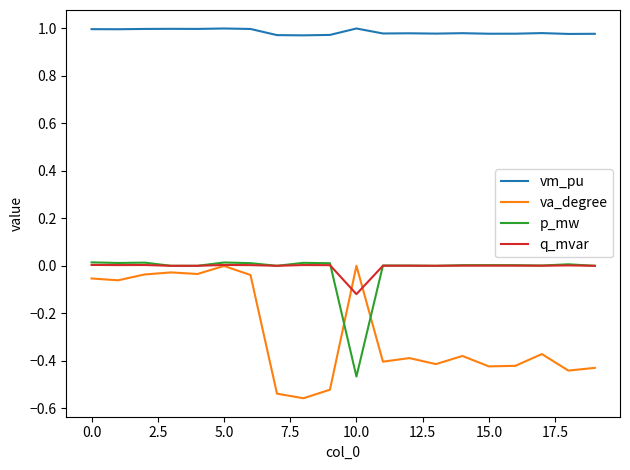

Which series has the largest range (max minus min)?

va_degree